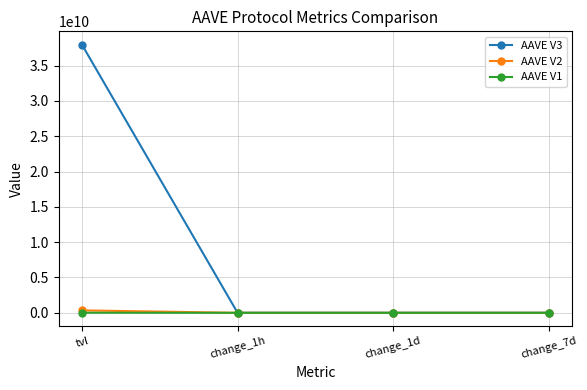

Does the chart display data point markers on the line(s)?

Yes